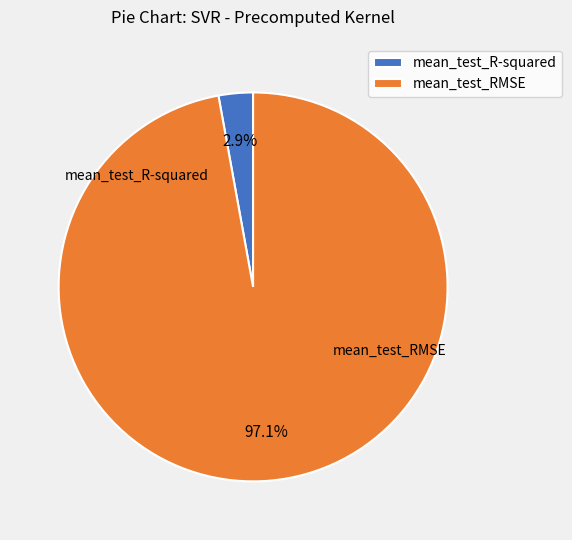

Count the number of slices in the pie.

2